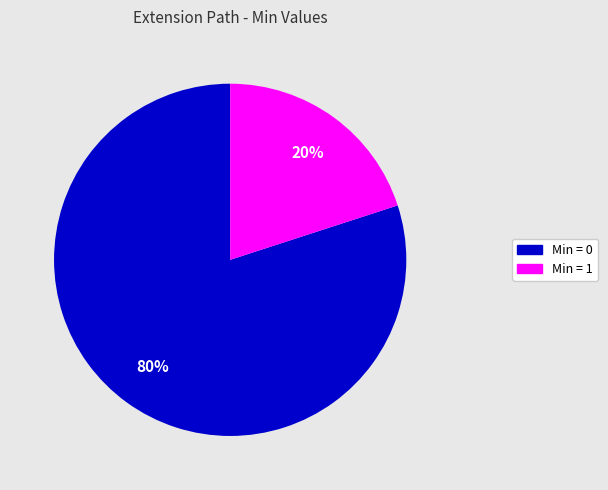

Count the number of slices in the pie.

2